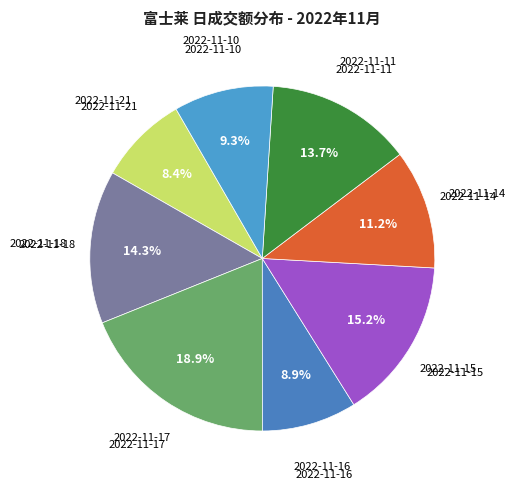

How many slices are in this pie chart?

8